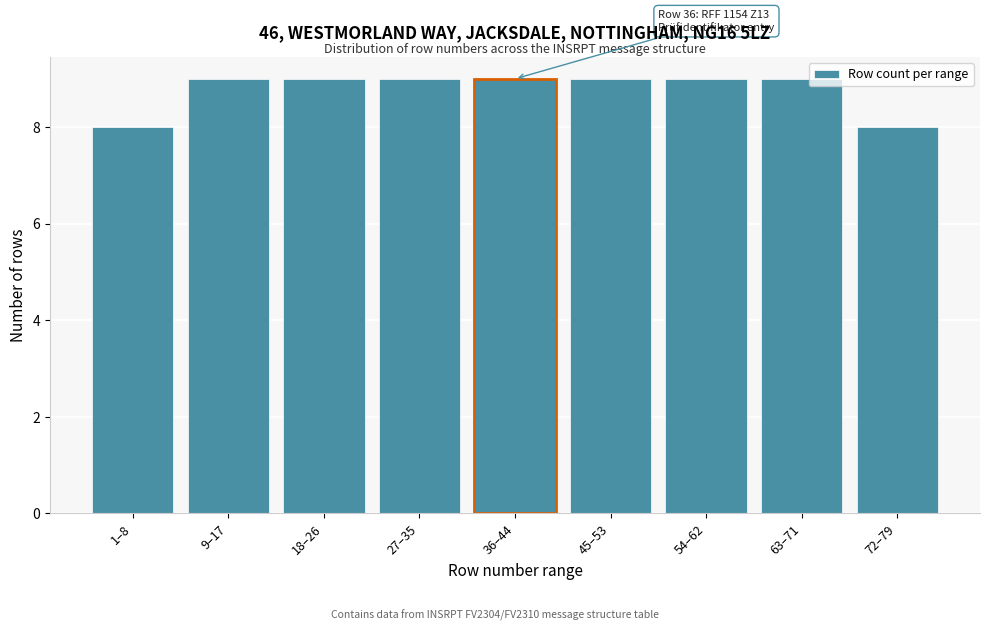

Reading left to right, extract all data points from this chart.

1–8=8	9–17=9	18–26=9	27–35=9	36–44=9	45–53=9	54–62=9	63–71=9	72–79=8